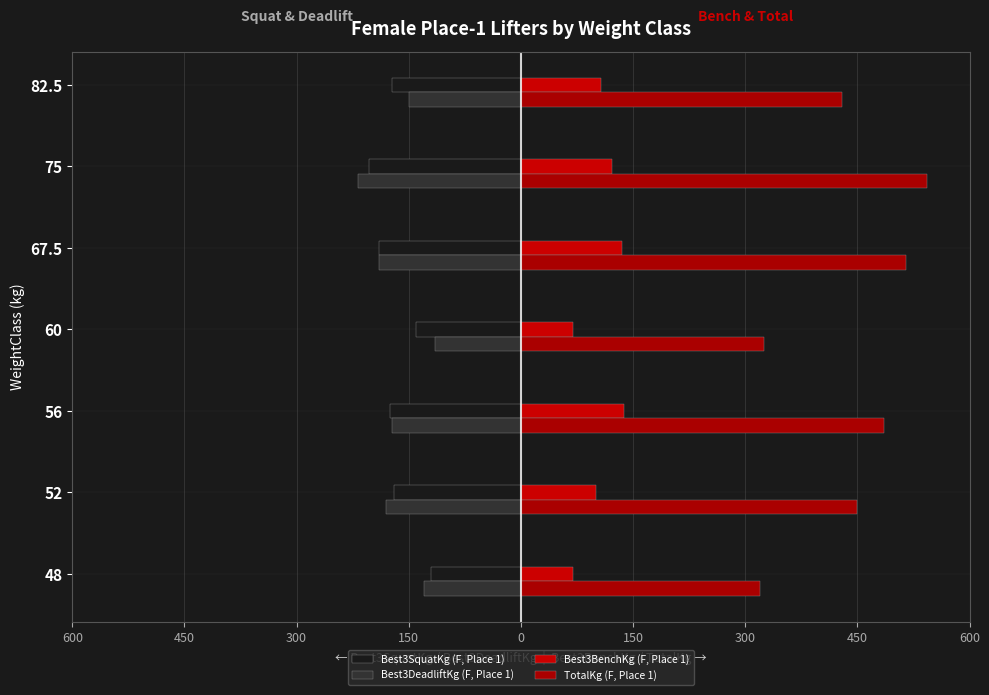

Does the chart contain stacked bars?

No